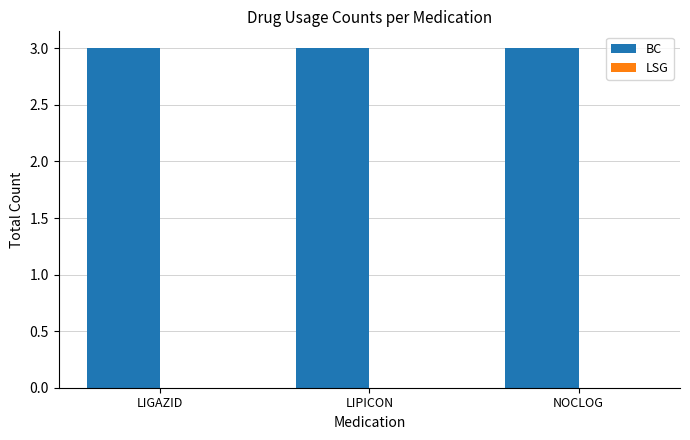

What position from the right is NOCLOG?

1